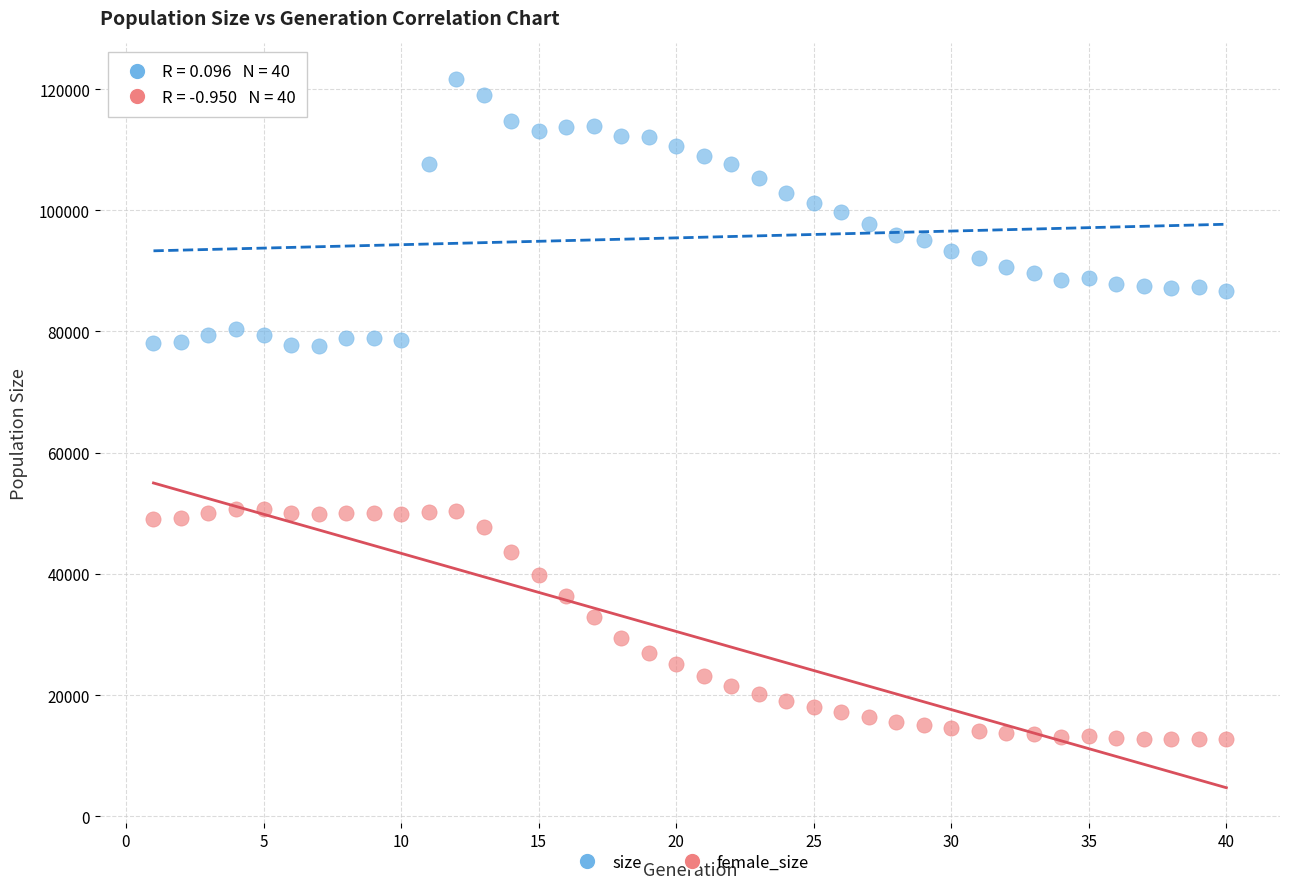

Which series contains the highest Y value?

size